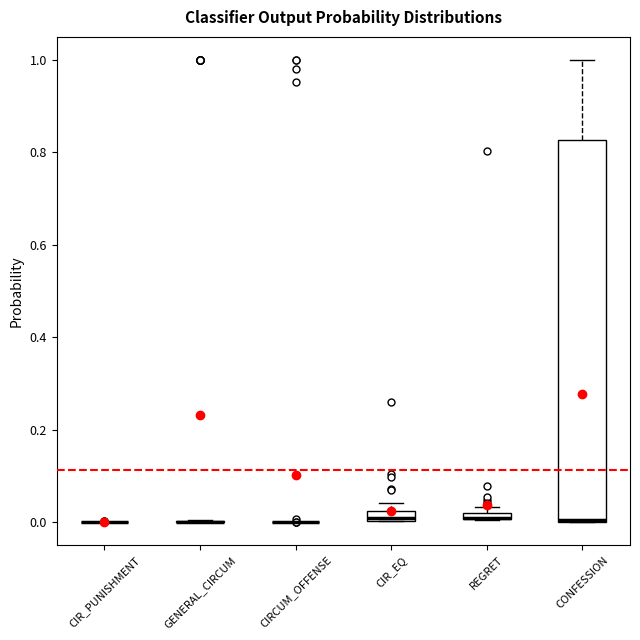

Where is the upper edge of the box for CONFESSION on the y-axis? The values are not printed on the chart, so give them approximately, as read against the axis.

0.82